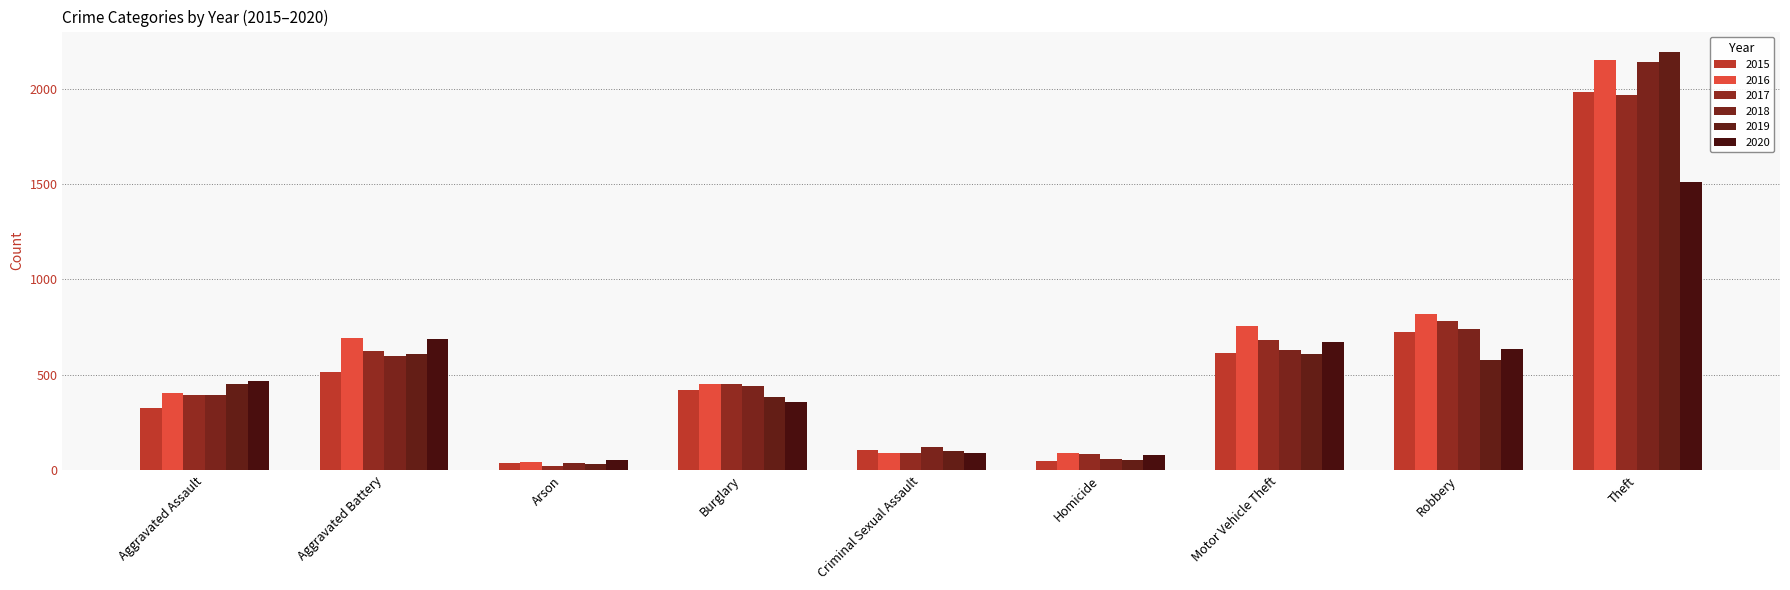

How many bars are there in each group?

6